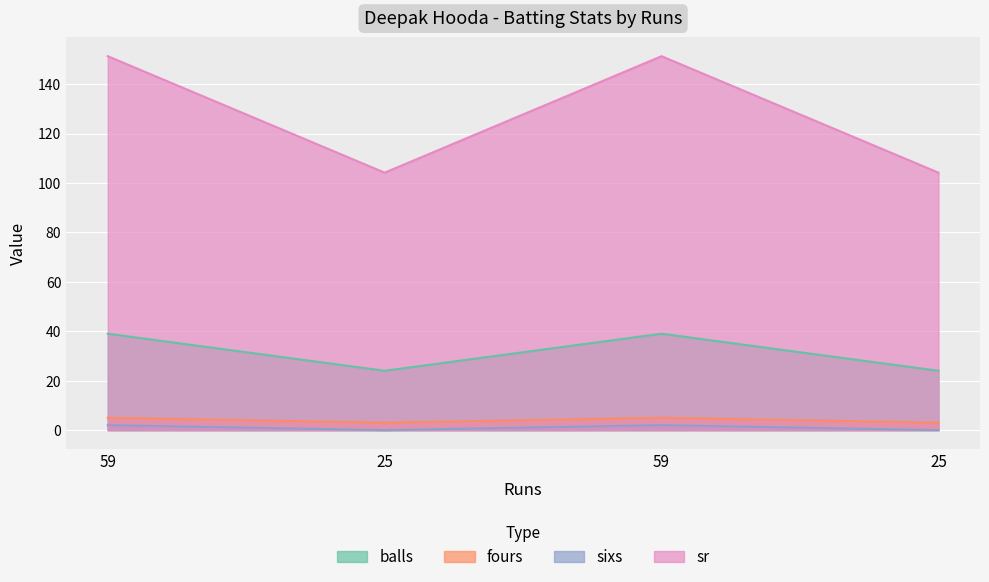

Reading left to right, list all the values displayed in this chart.

balls: 39.0	24.0	39.0	24.0
fours: 5.0	3.0	5.0	3.0
sixs: 2.0	0.0	2.0	0.0
sr: 151.3	104.2	151.3	104.2